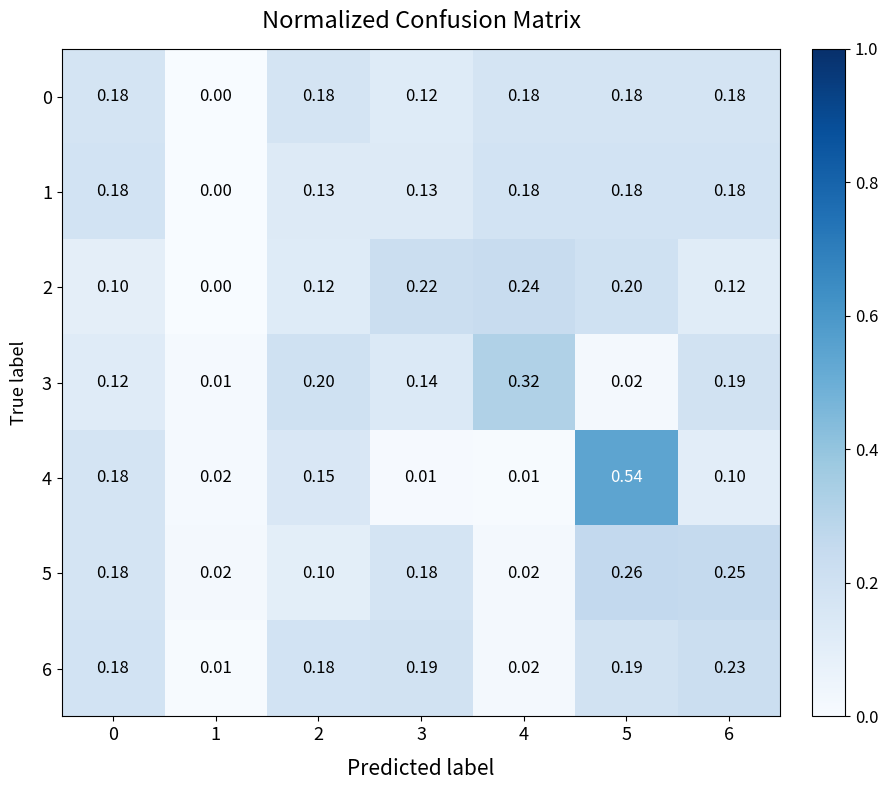

What is the total value across all series at 3?

1.0